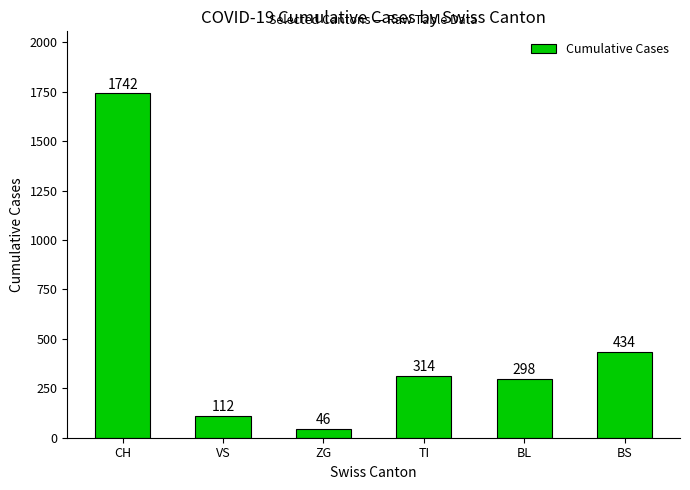

Between BL and BS, which is larger?

BS